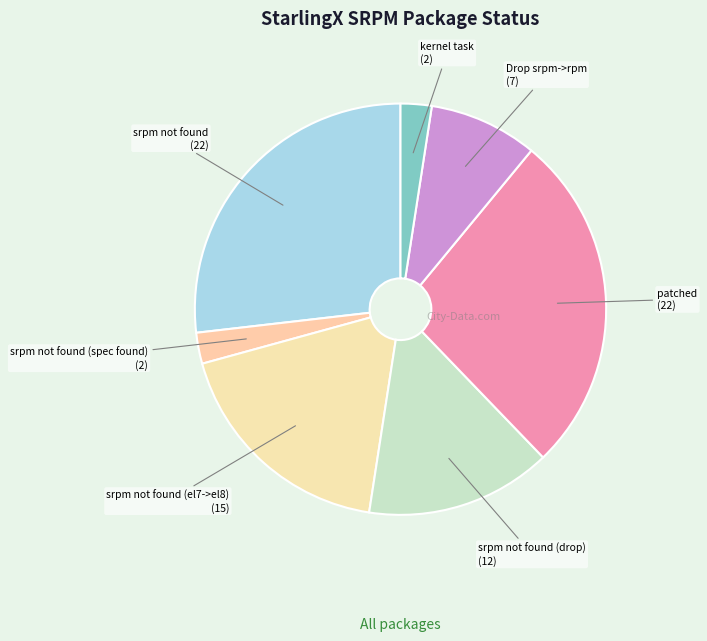

Which category has the biggest portion of the pie?

srpm not found